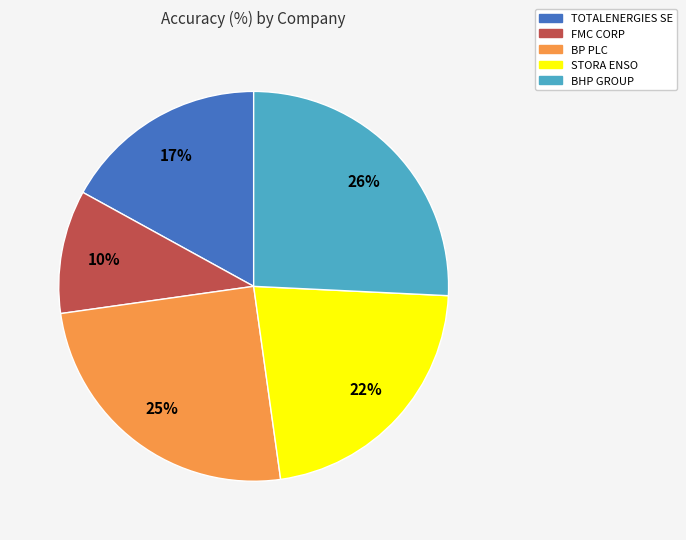

How many slices are in this pie chart?

5